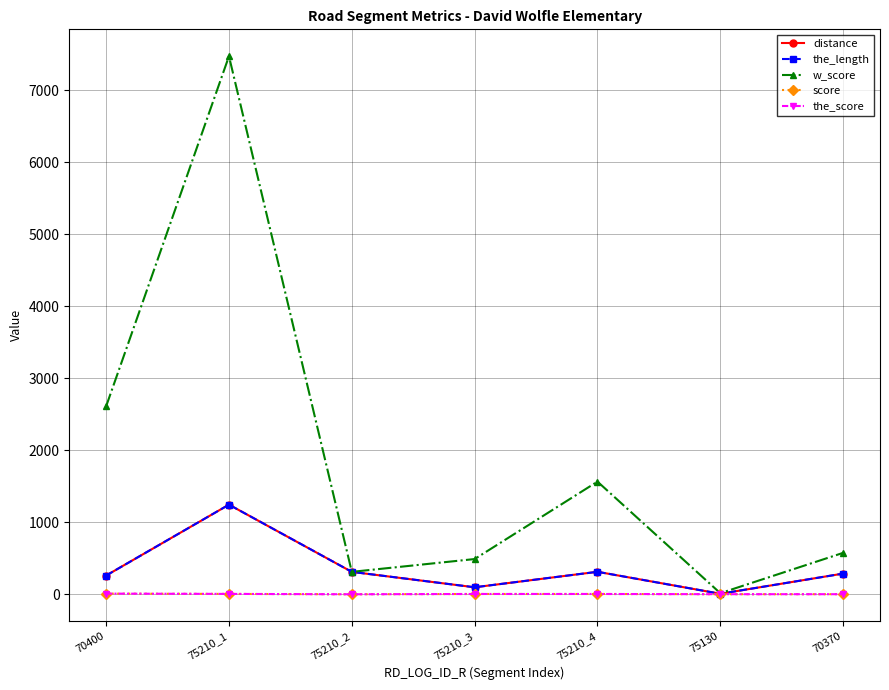

Count the number of categories in the chart.

7